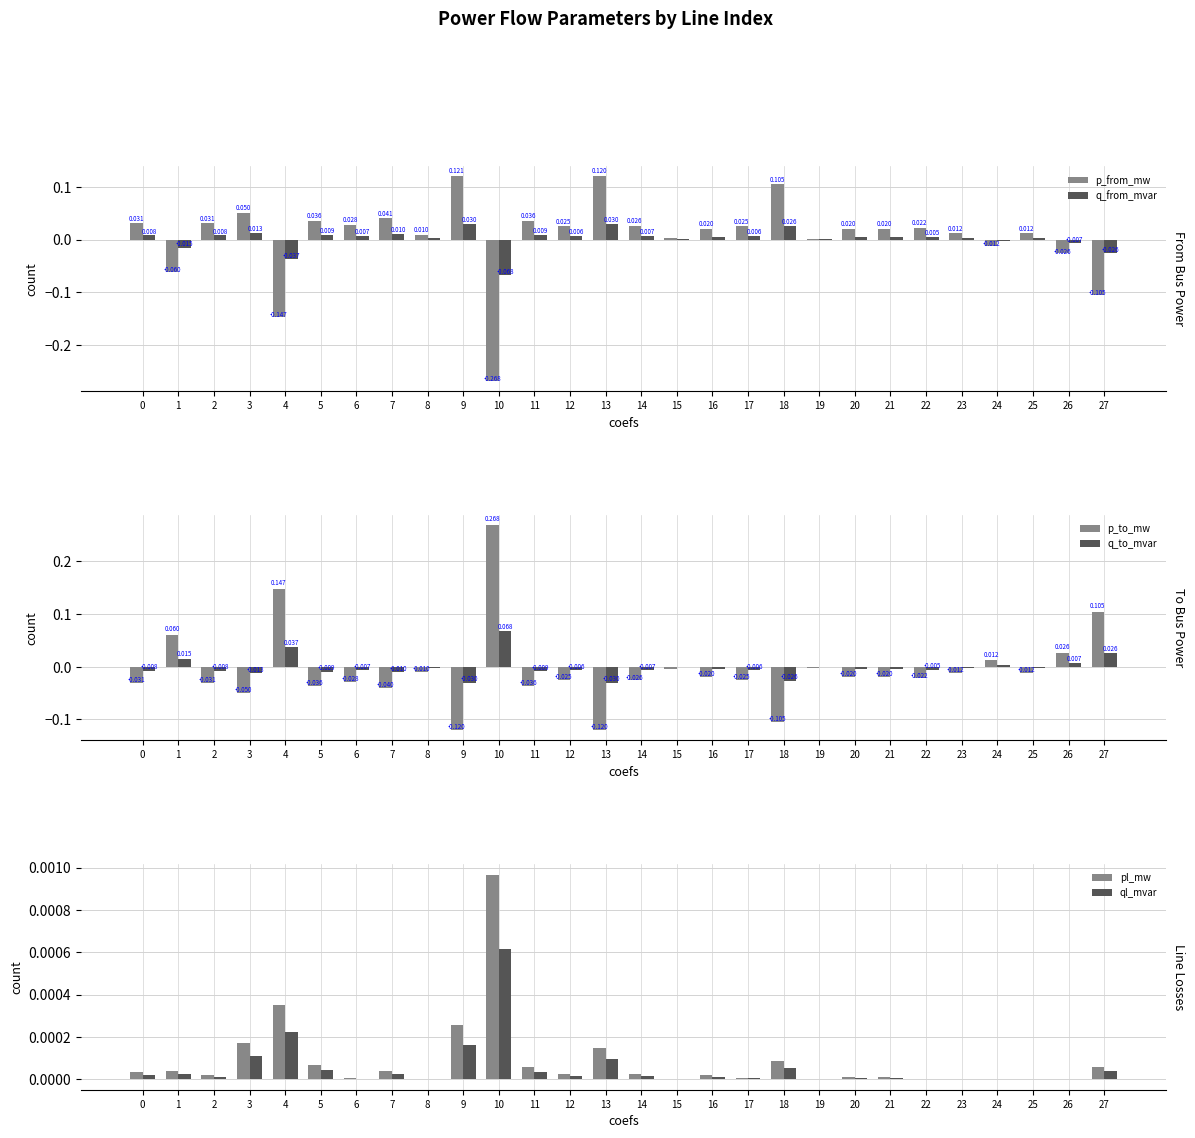

Rank the series at 12 from highest to lowest value.

p_from_mw, q_from_mvar, pl_mw, ql_mvar, q_to_mvar, p_to_mw